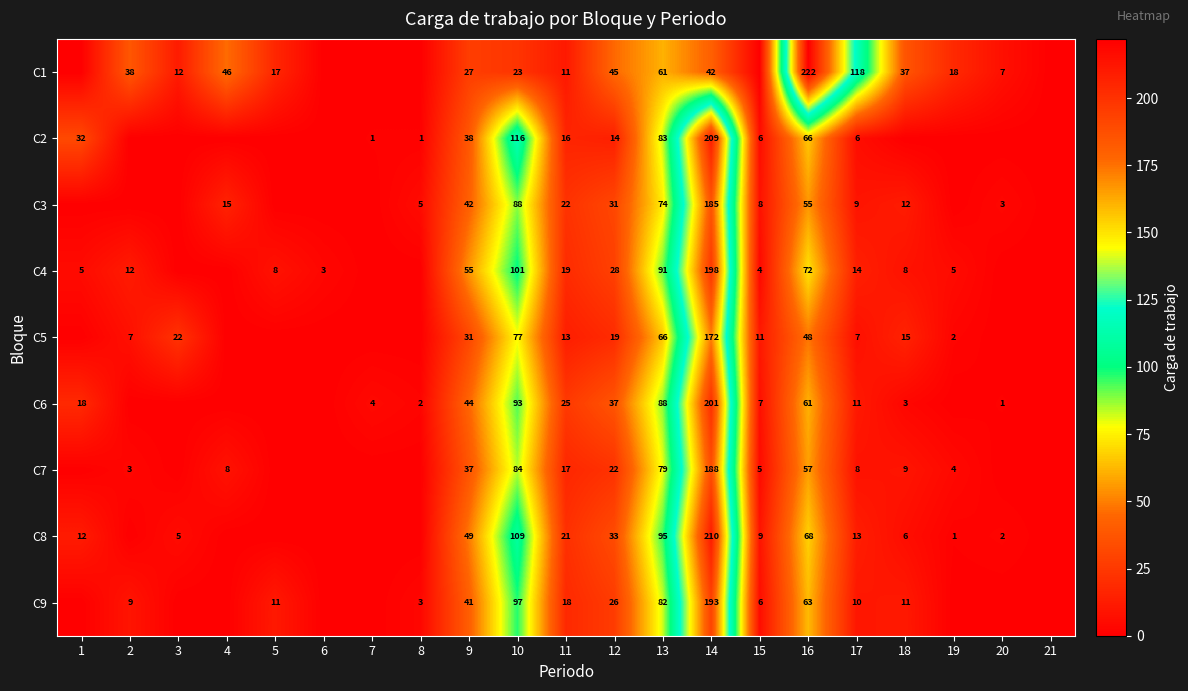

What is the sum of the C6 values at 12 and 10?

130